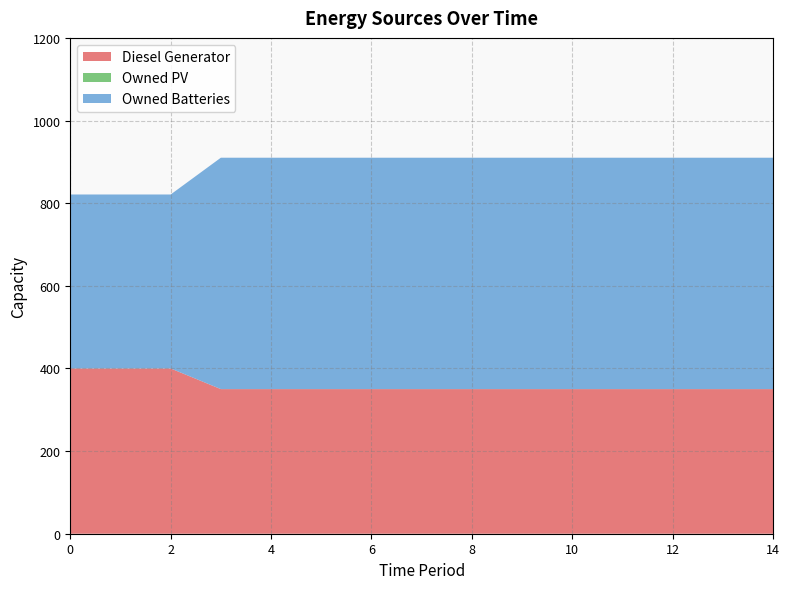

Reading left to right, transcribe all the data shown in this chart.

Diesel Generator: 400	400	400	350	350	350	350	350	350	350	350	350	350	350	350
Owned PV: 0	0	0	0	0	0	0	0	0	0	0	0	0	0	0
Owned Batteries: 421	421	421	560	560	560	560	560	560	560	560	560	560	560	560